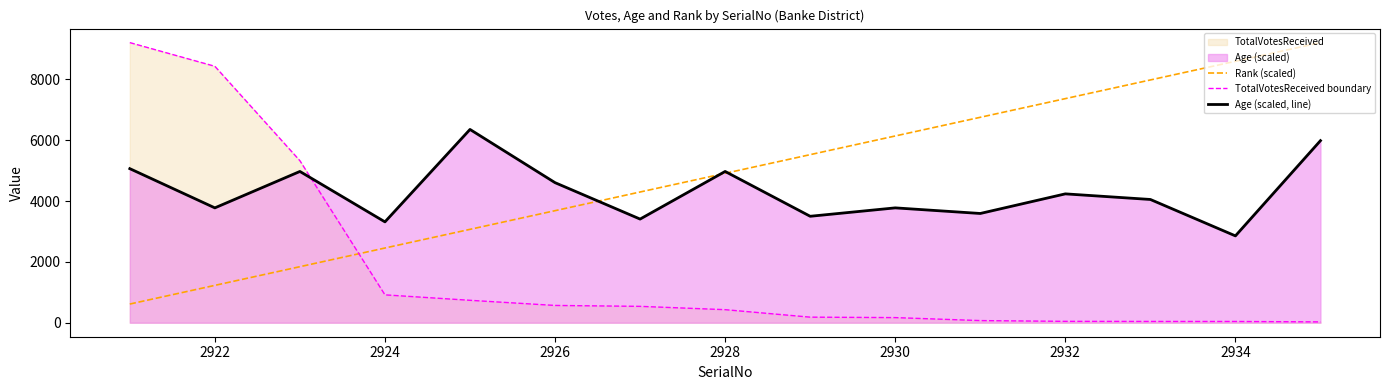

How many times do Age (scaled, line) and TotalVotesReceived boundary cross each other?

1